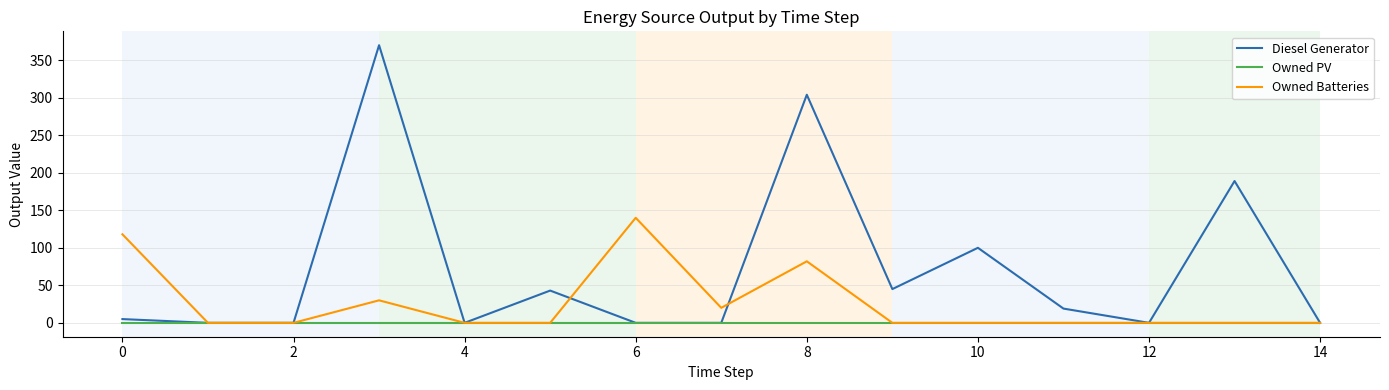

List the series in order of their overall mean, highest first.

Diesel Generator, Owned Batteries, Owned PV